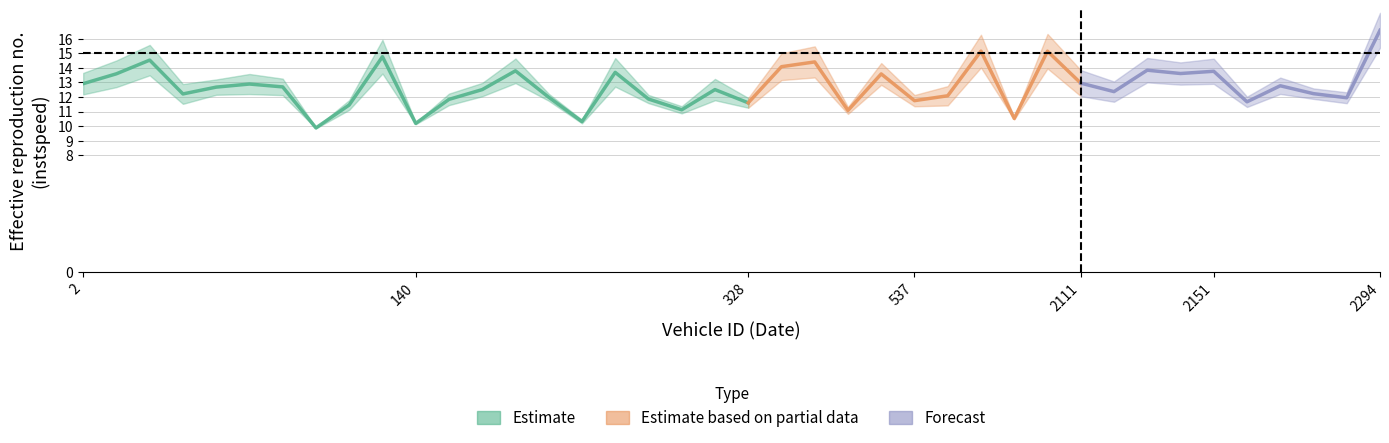

What is the total value across all series at 132?

11.7